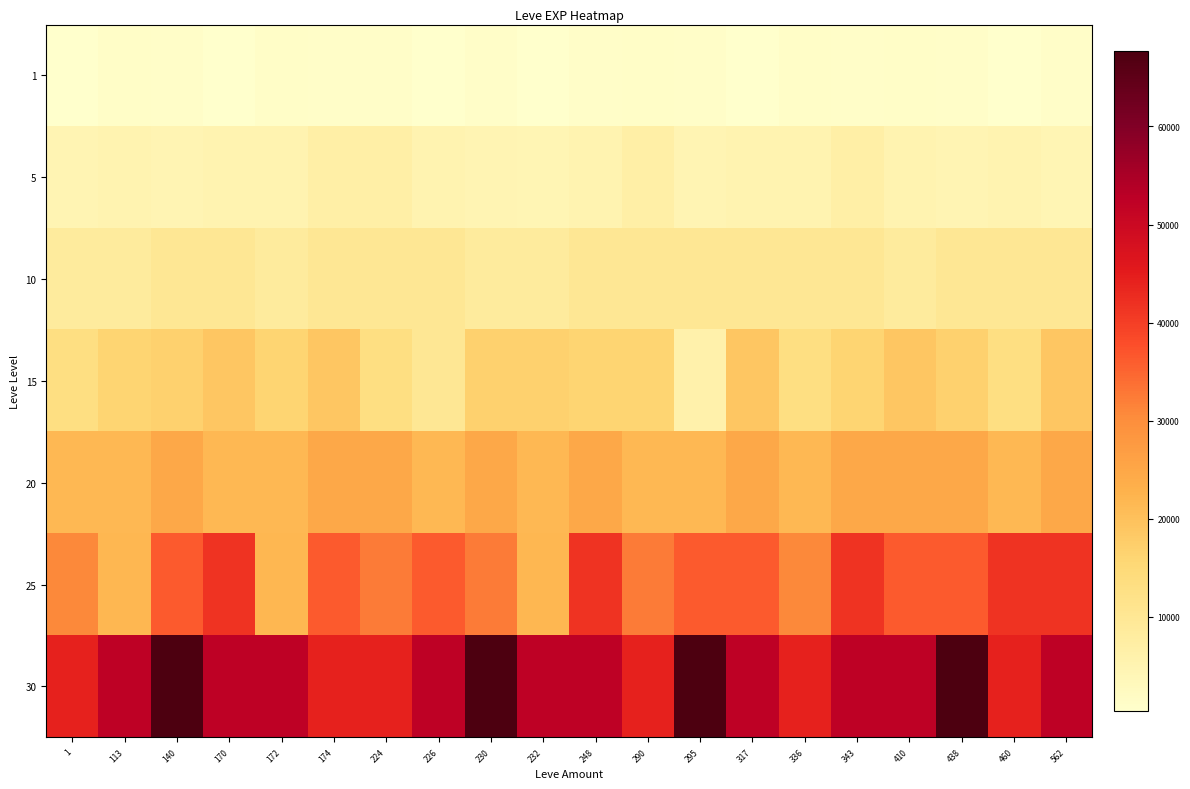

What is the total value across all series at 230?

155810